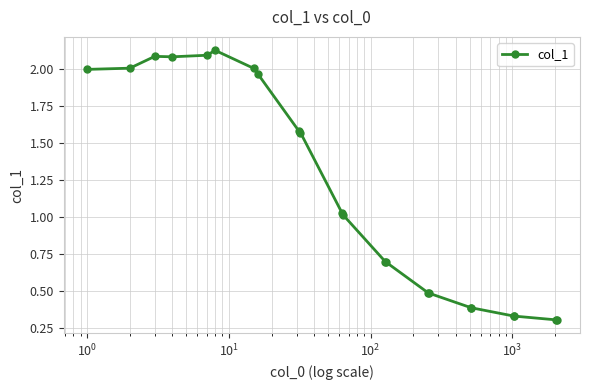

True or false: there are more than 1 points higher than both neighbors.

True